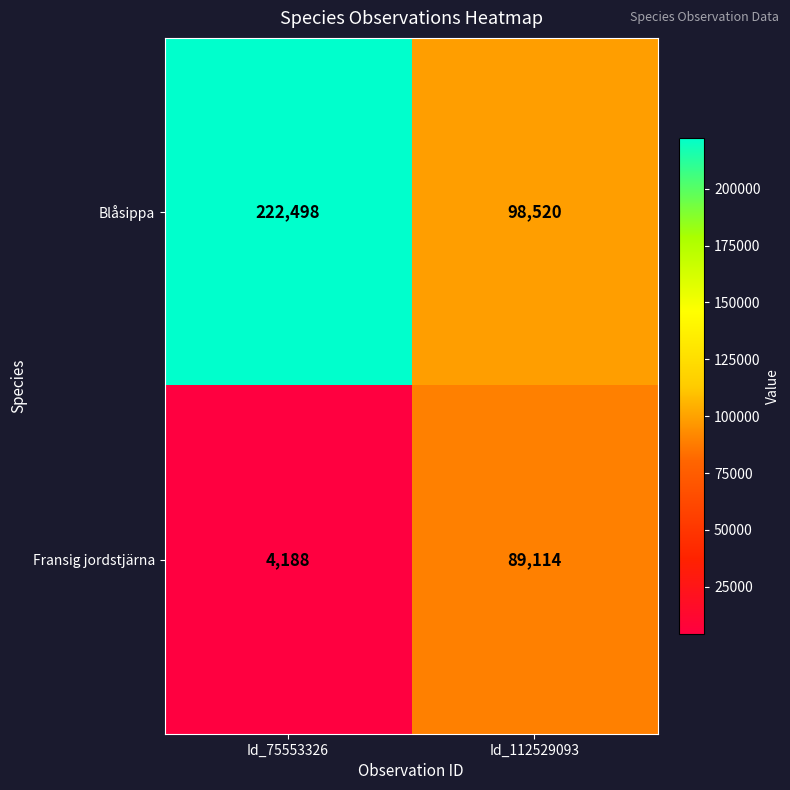

Which label corresponds to the smallest value in the chart?

Id_75553326